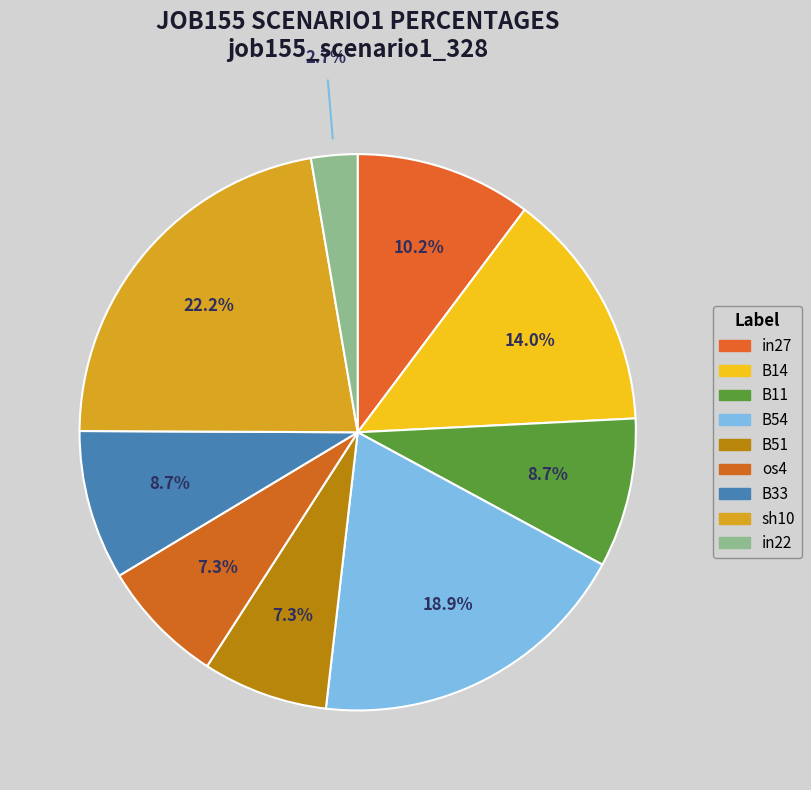

How many segments does this pie chart have?

9